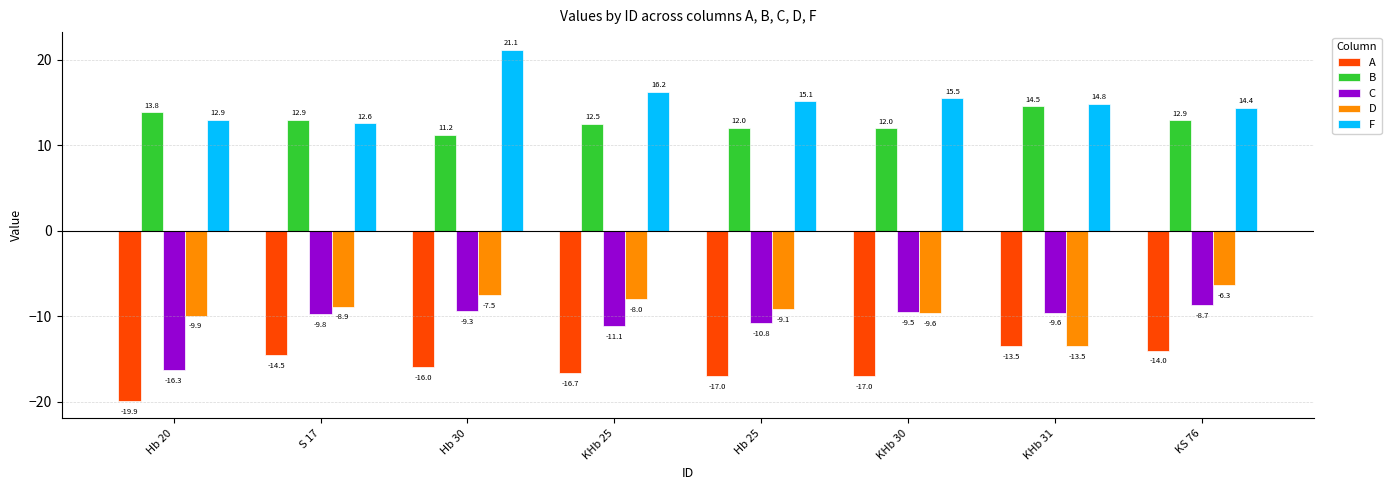

Where does the B series first go above 12?

Hb 20